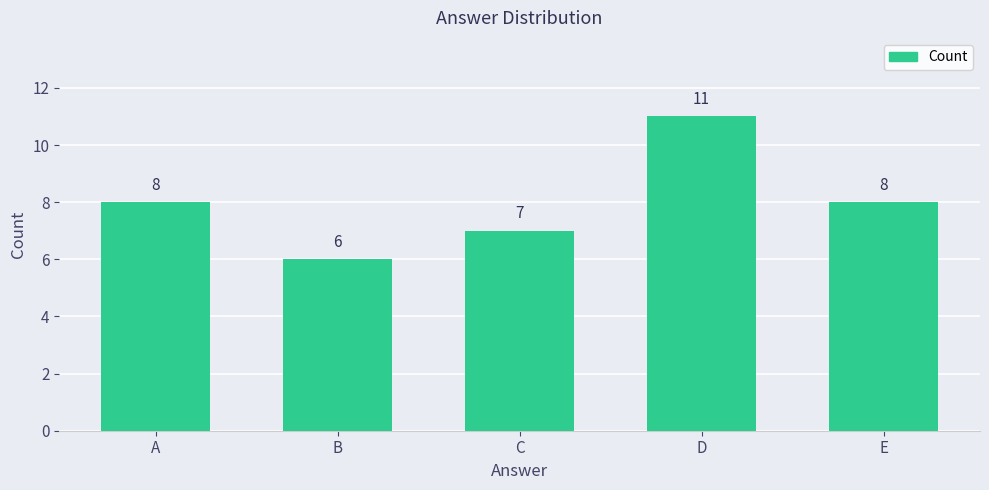

What is the value of the 4th bar from the left?

11